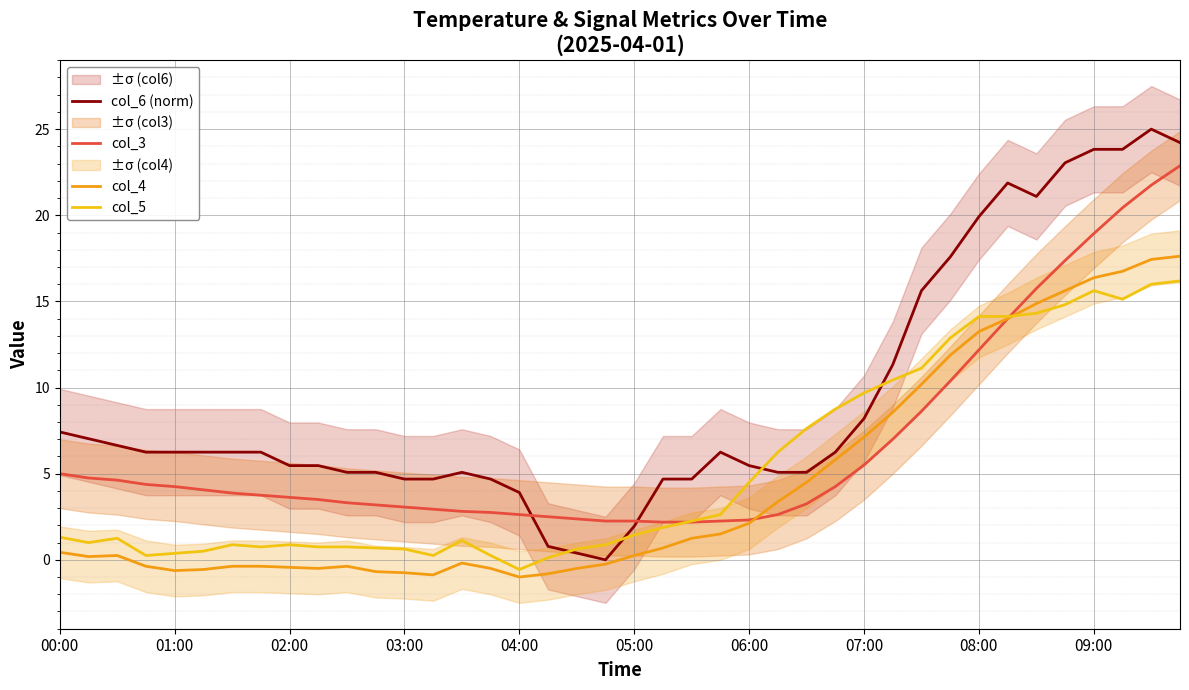

What is the maximum value for col_5?

16.2